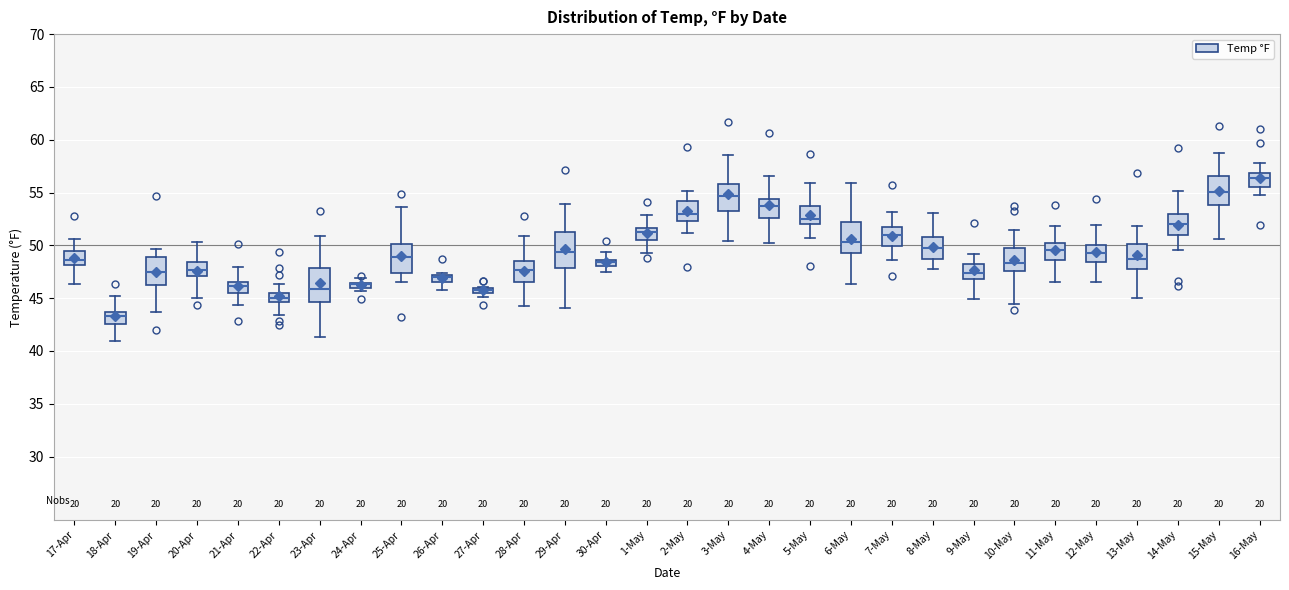

Where does the lower whisker of the box for 1-May end on the y-axis? The values are not printed on the chart, so give them approximately, as read against the axis.

49.5